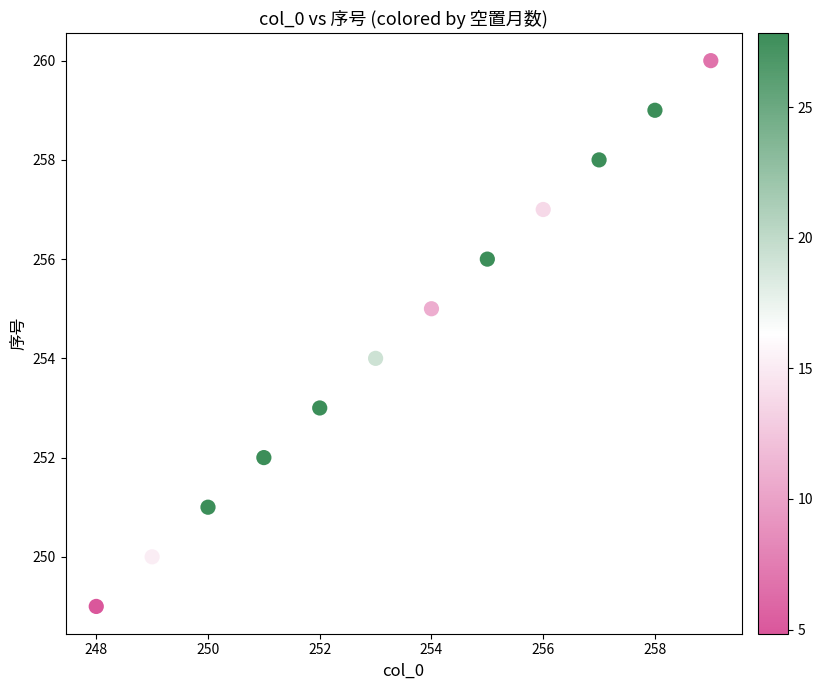

What is the average X value?

254